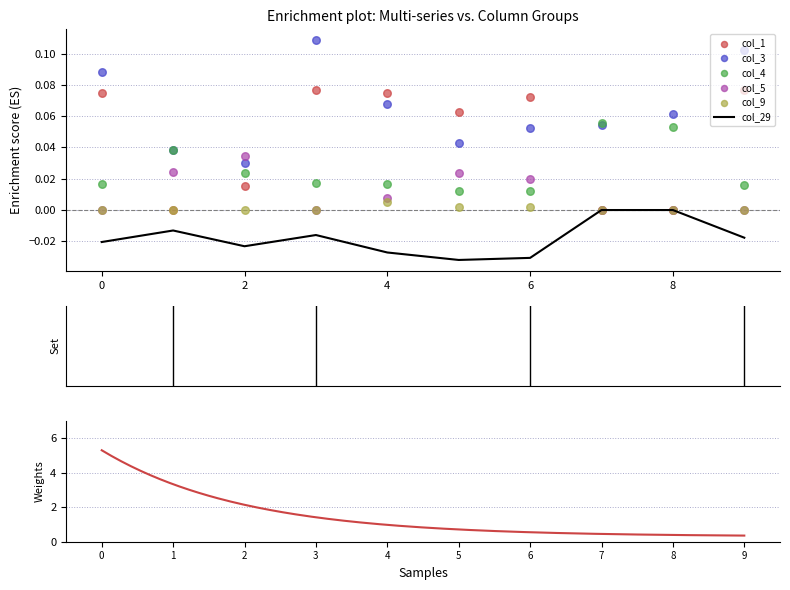

At which category is the sum across all series the highest?

3